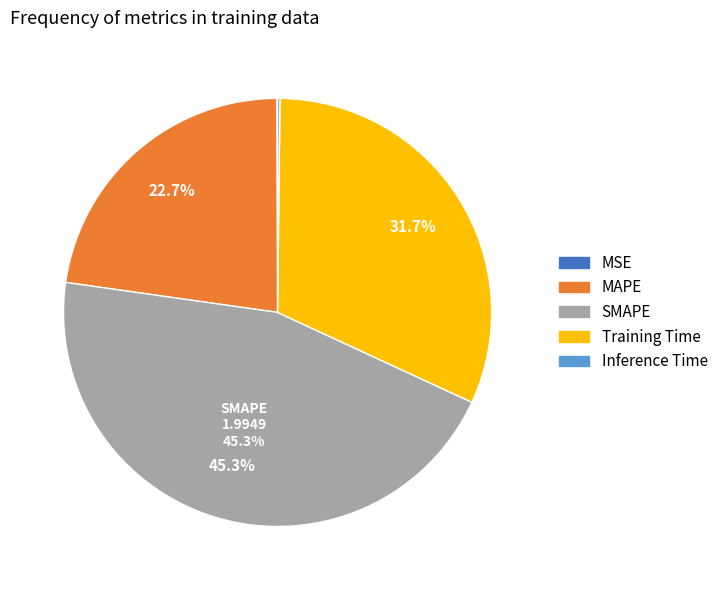

Approximately how many times larger is the value at Training Time compared to SMAPE?

0.7